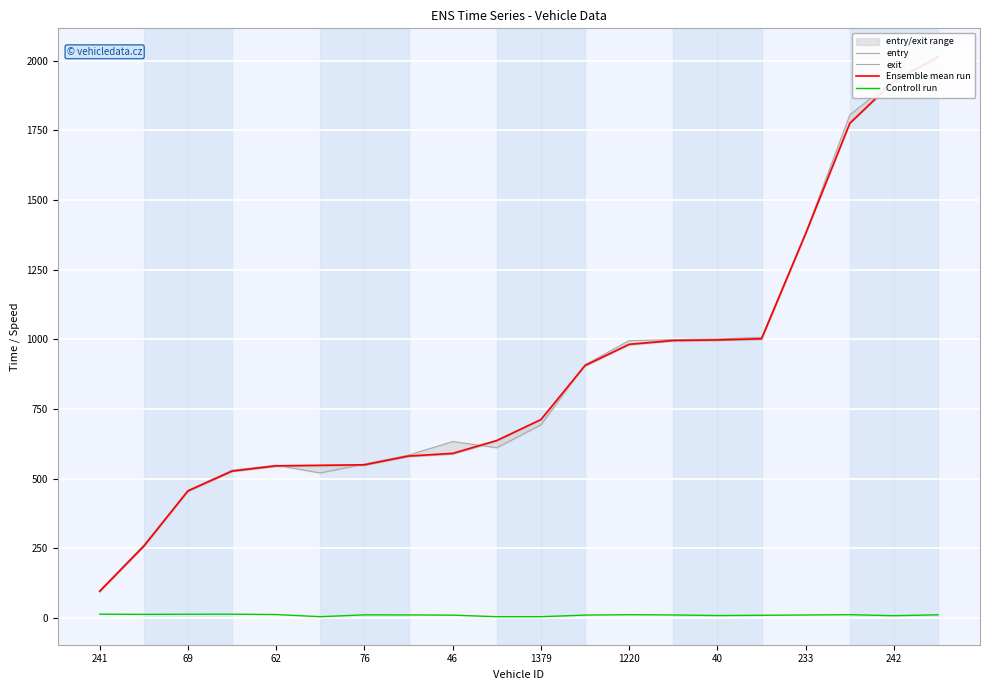

Is it true that Ensemble mean run equals 1110.0 at 242?

False